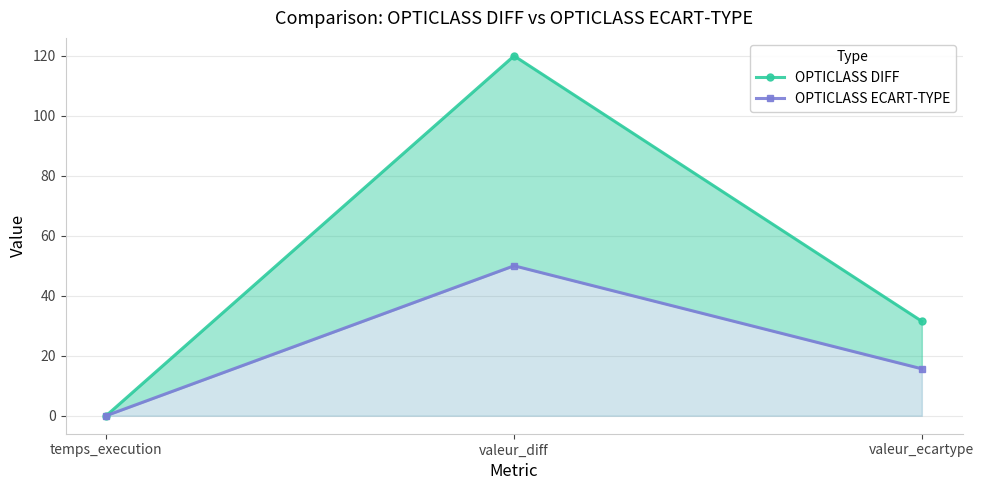

List the series in order of their overall mean, lowest first.

OPTICLASS ECART-TYPE, OPTICLASS DIFF